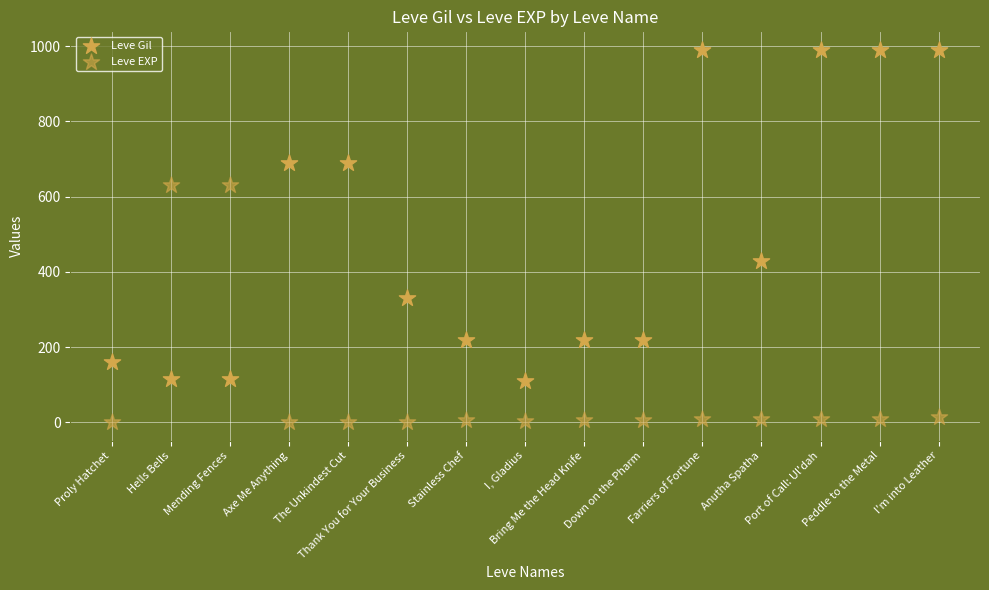

How many data points are displayed?

30